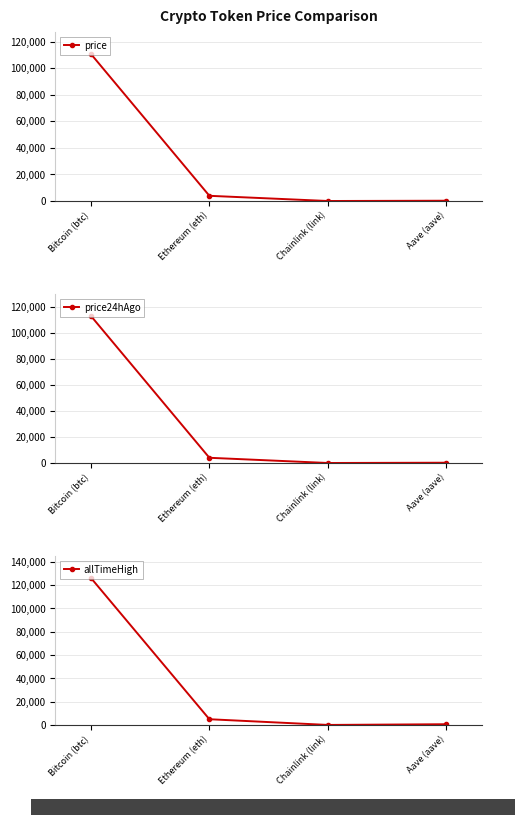

True or false: allTimeHigh and price24hAgo intersect in this chart.

False